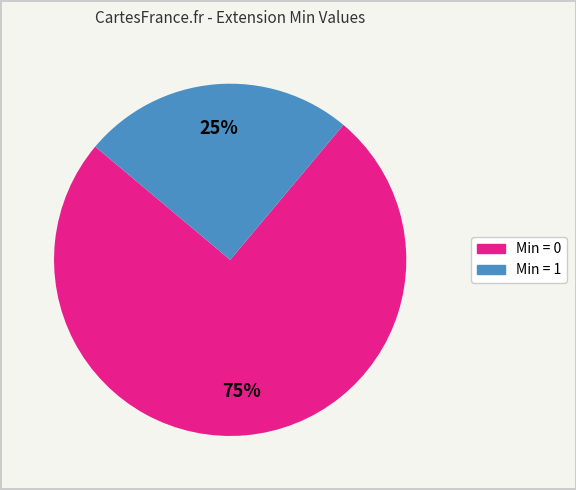

Is there a majority slice in this chart?

Yes